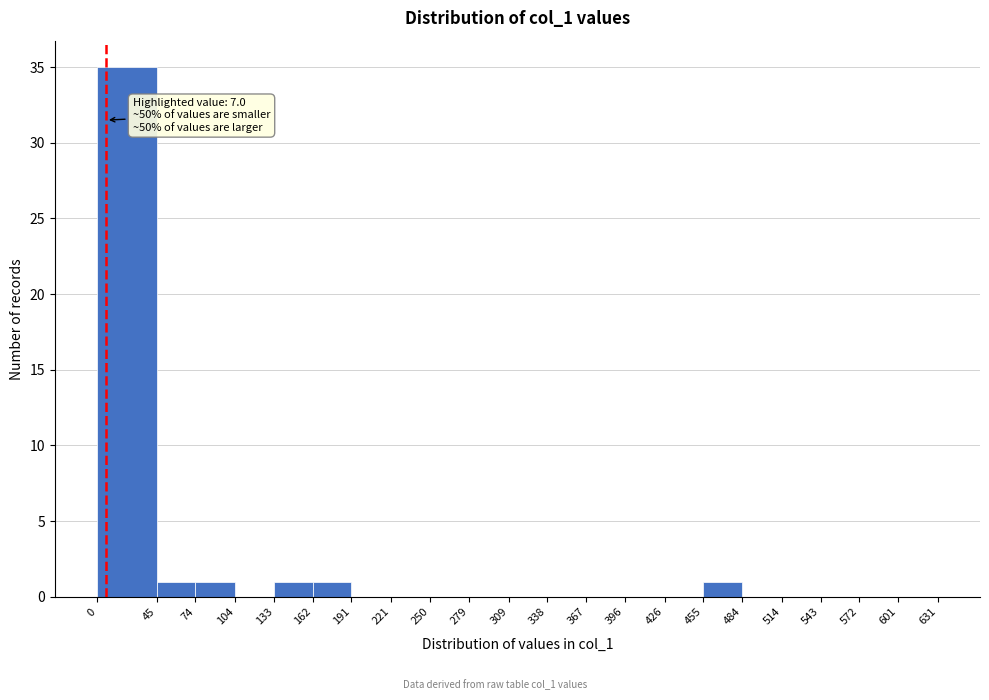

Over which range of the x-axis is the bar tallest?

0 to 45